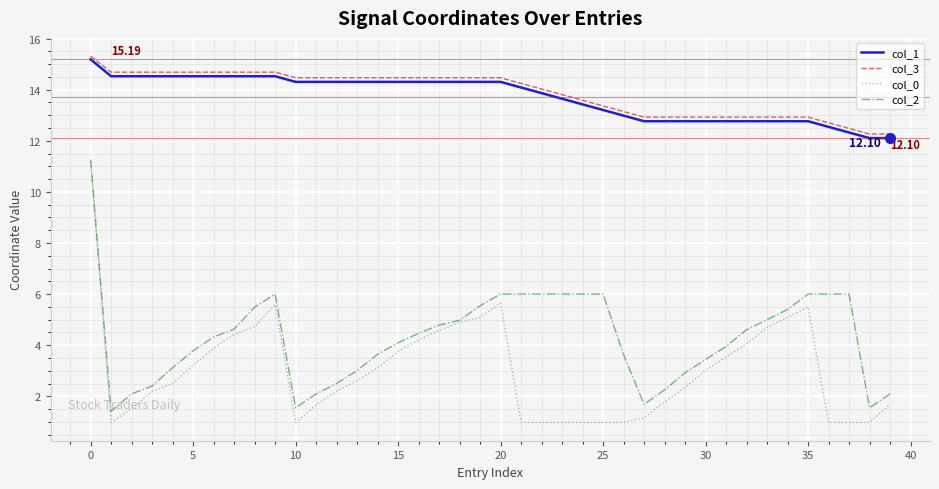

True or false: col_2 and col_1 intersect in this chart.

False